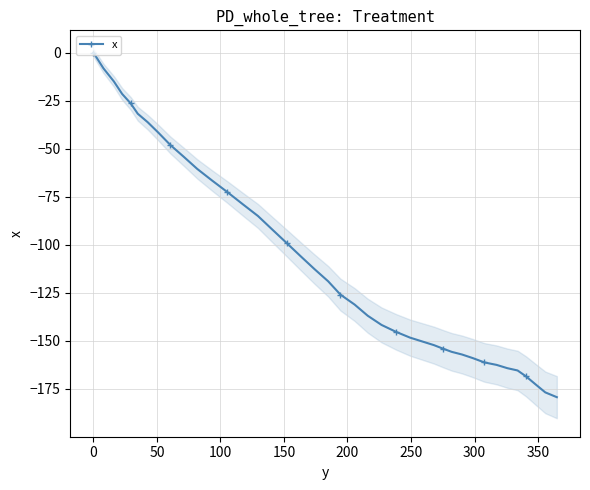

Count the number of categories in the chart.

40